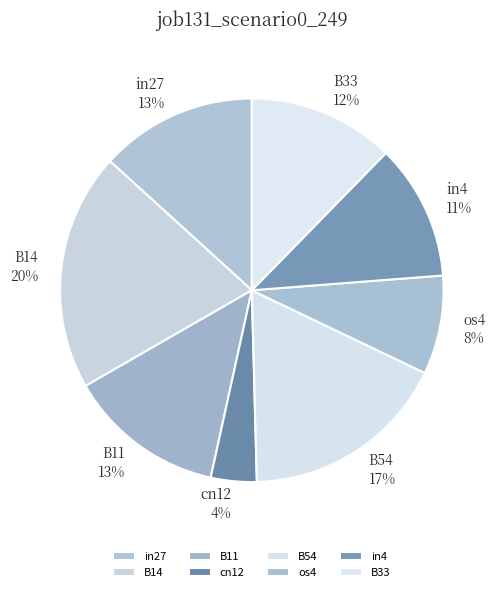

Is the sum of cn12 and B33 greater than half?

No